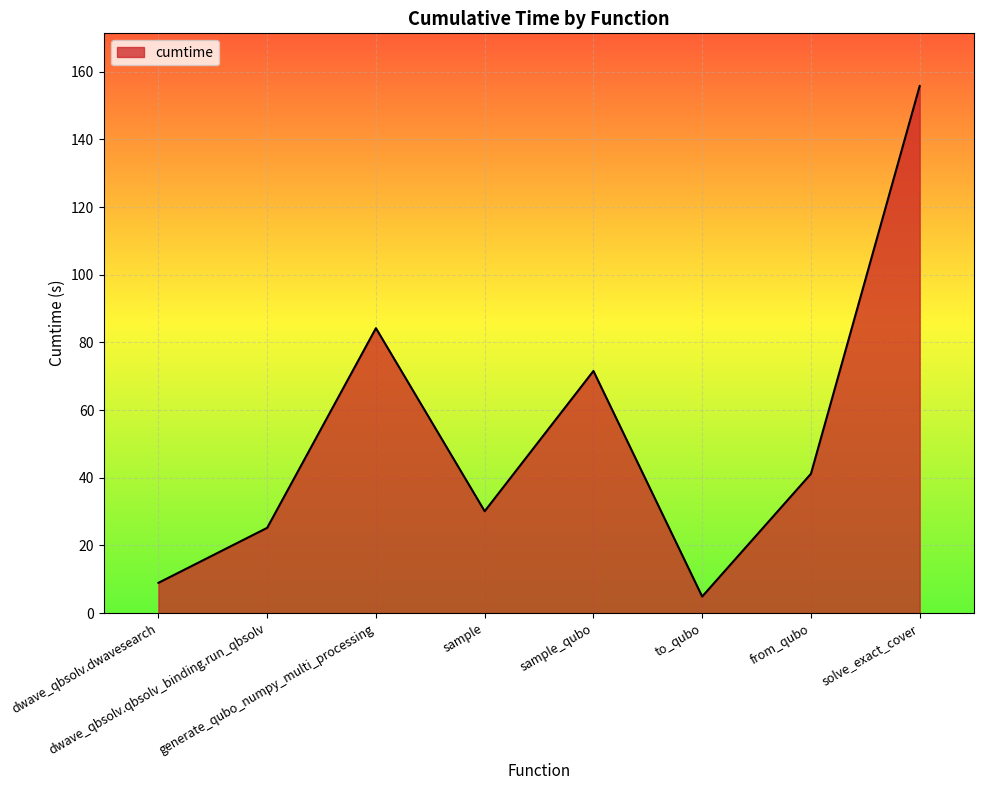

Rank the categories by value from lowest to highest.

to_qubo, dwave_qbsolv.dwavesearch, dwave_qbsolv.qbsolv_binding.run_qbsolv, sample, from_qubo, sample_qubo, generate_qubo_numpy_multi_processing, solve_exact_cover